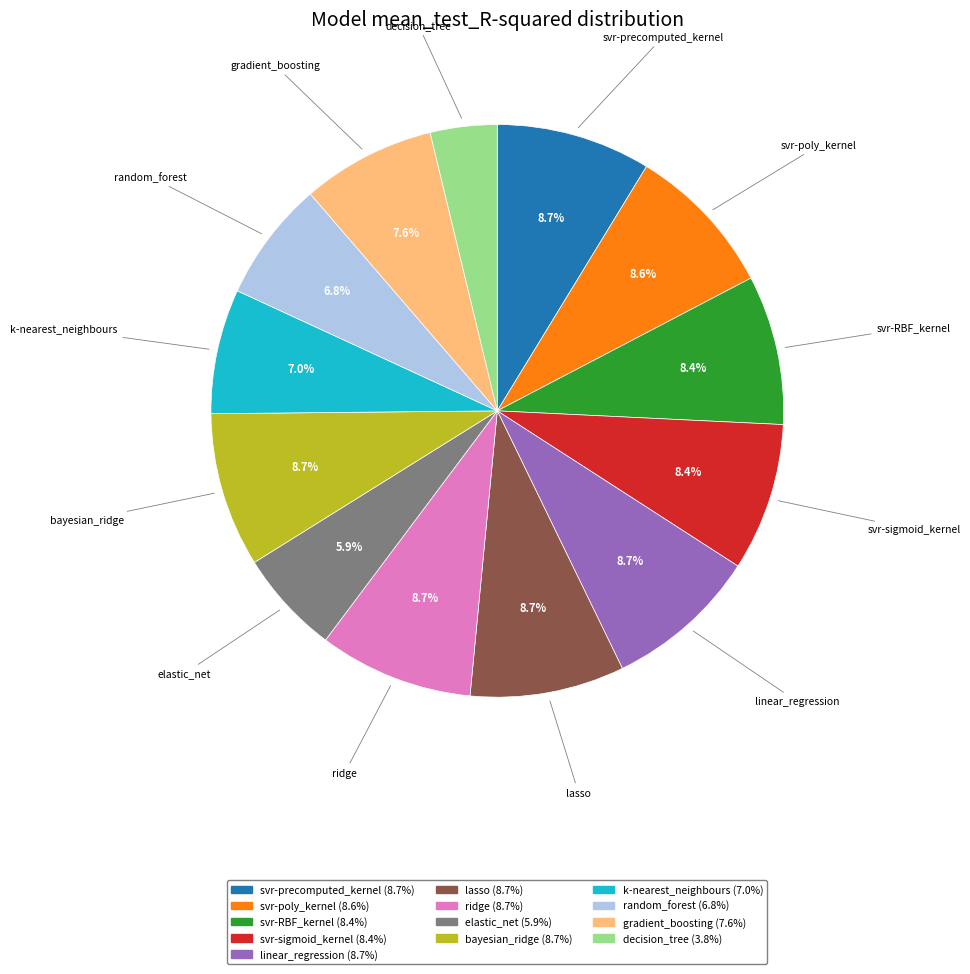

To the nearest percent, what is the difference between the largest and smallest slice percentages?

5%